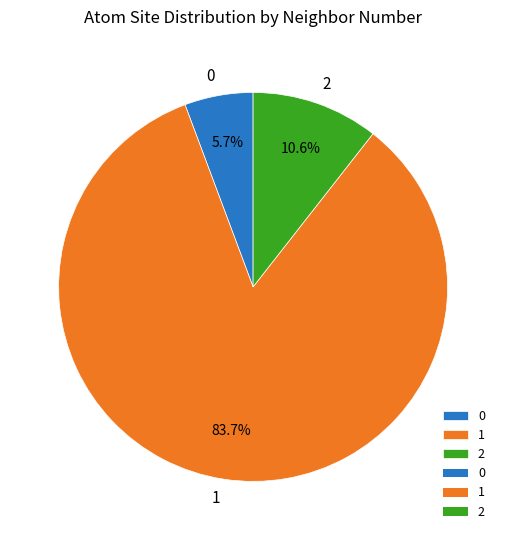

What percentage do 2 and 0 together represent?

16.3%